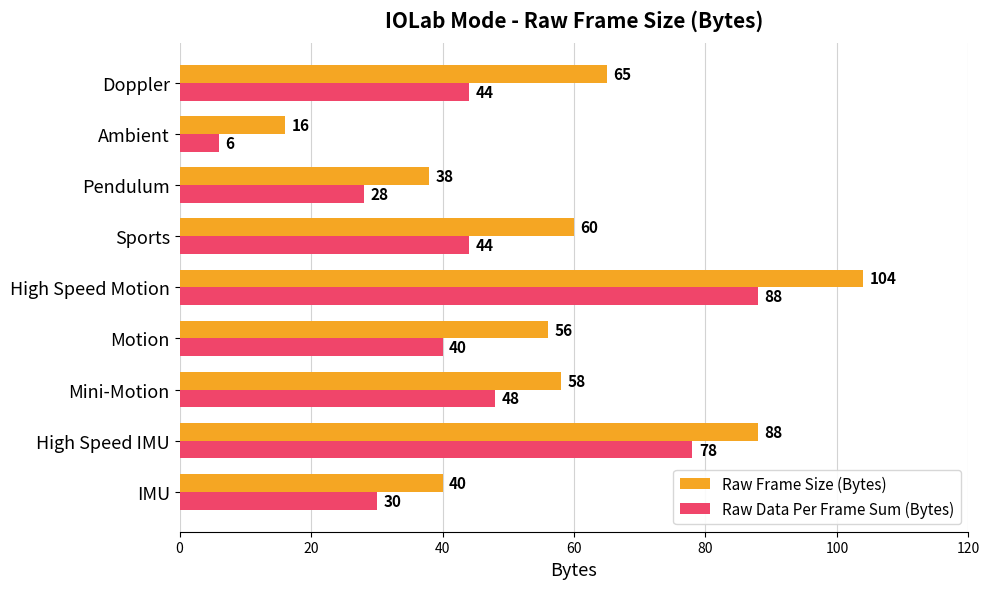

Is it true that Raw Frame Size (Bytes) equals 56 at Motion?

True